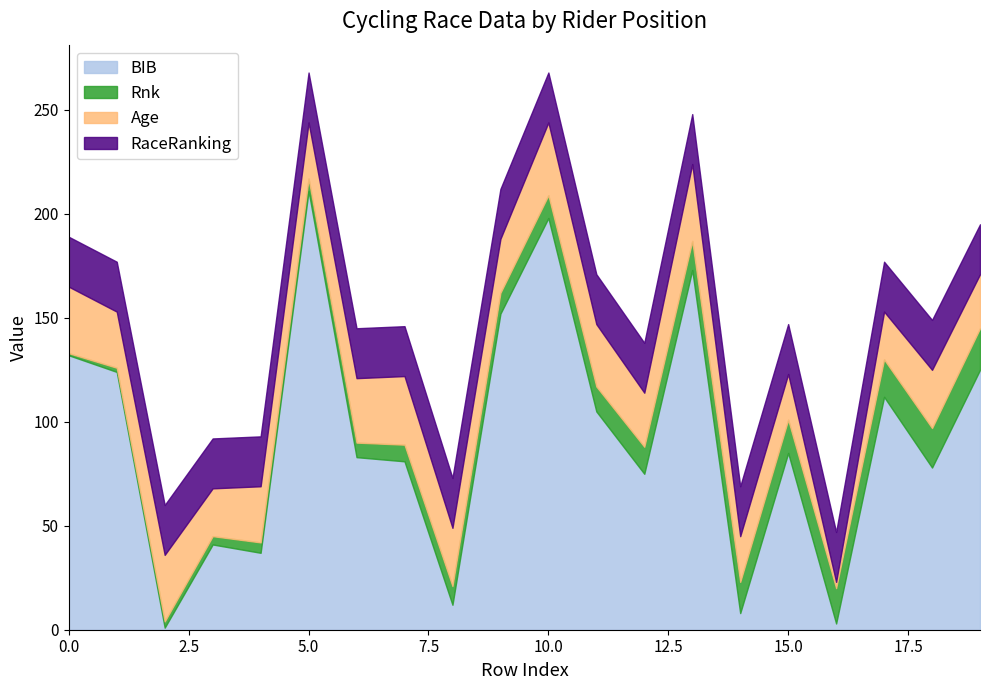

What is the approximate value of Rnk at 16, to the nearest 5?

15